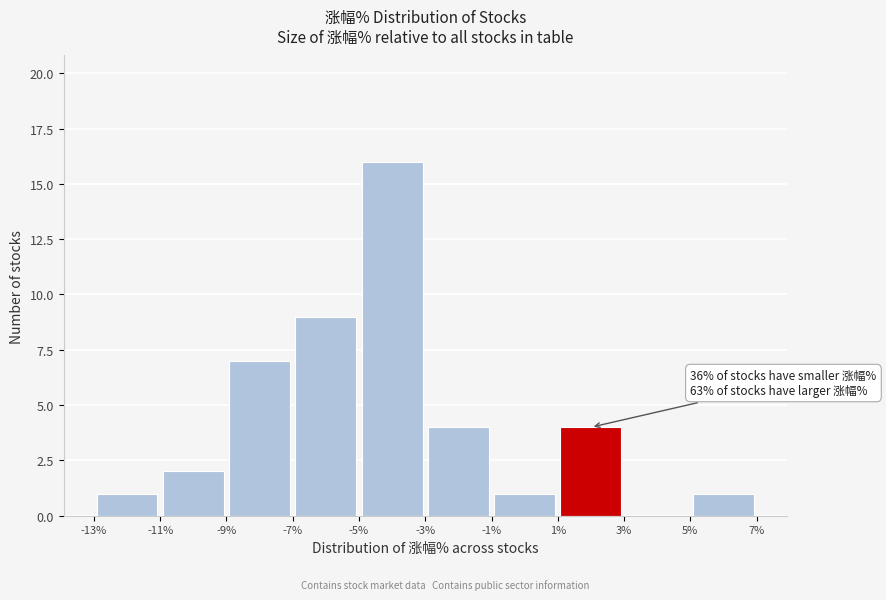

Which range on the x-axis has the tallest bar?

-5% to -3%